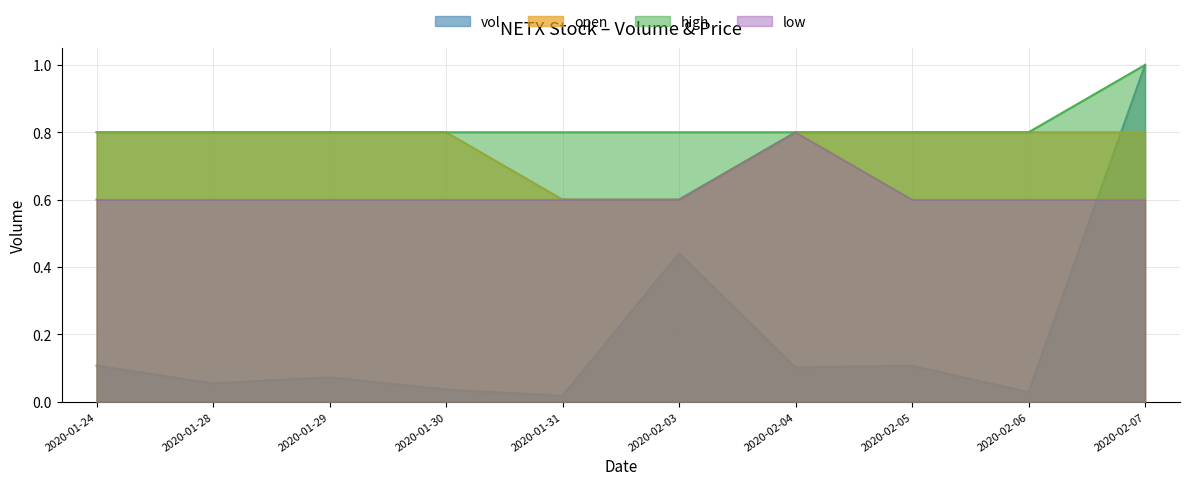

Which series has the largest total across all categories?

high